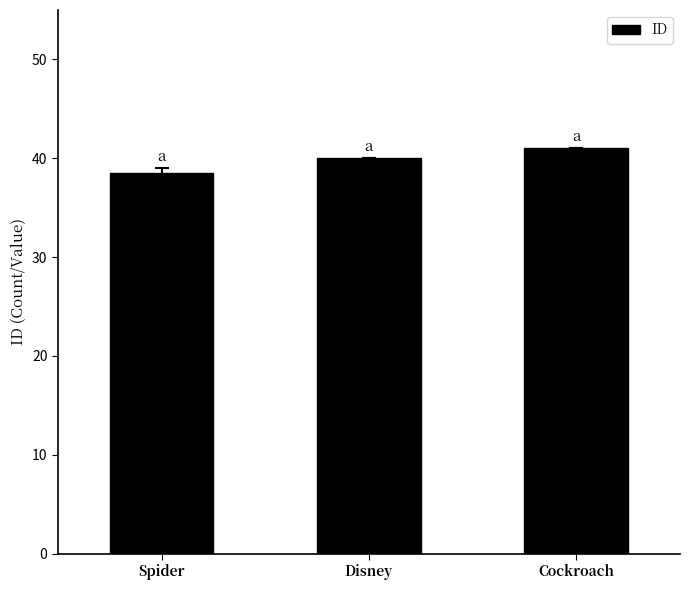

Rank the categories by value from highest to lowest.

Cockroach, Disney, Spider